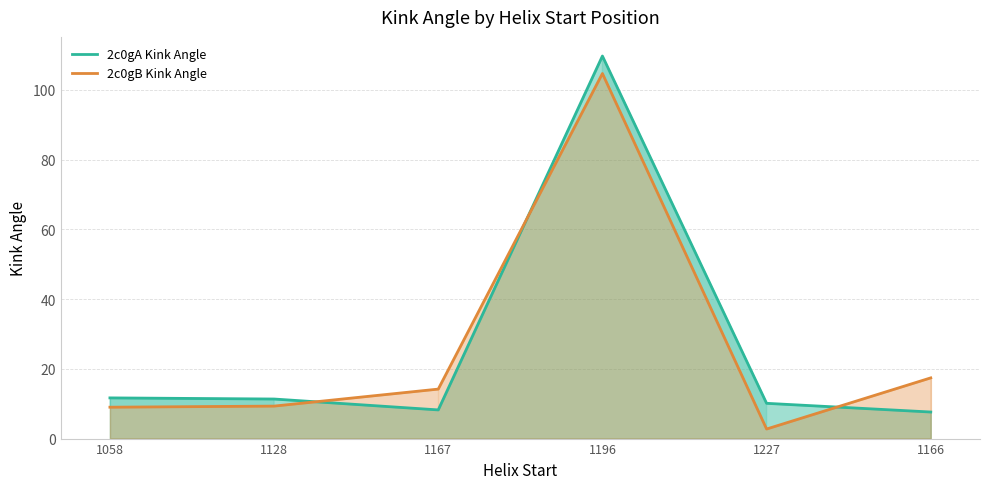

In 2c0gA Kink Angle, how many points are lower than both neighbors (excluding endpoints)?

1